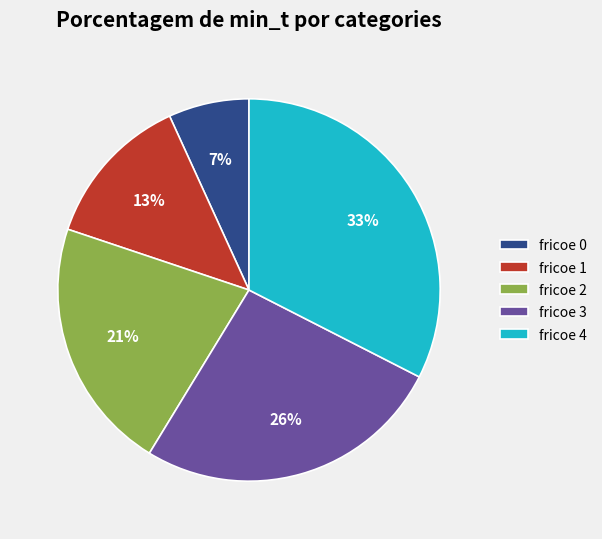

True or false: fricoe 1 accounts for 13% of the total.

True